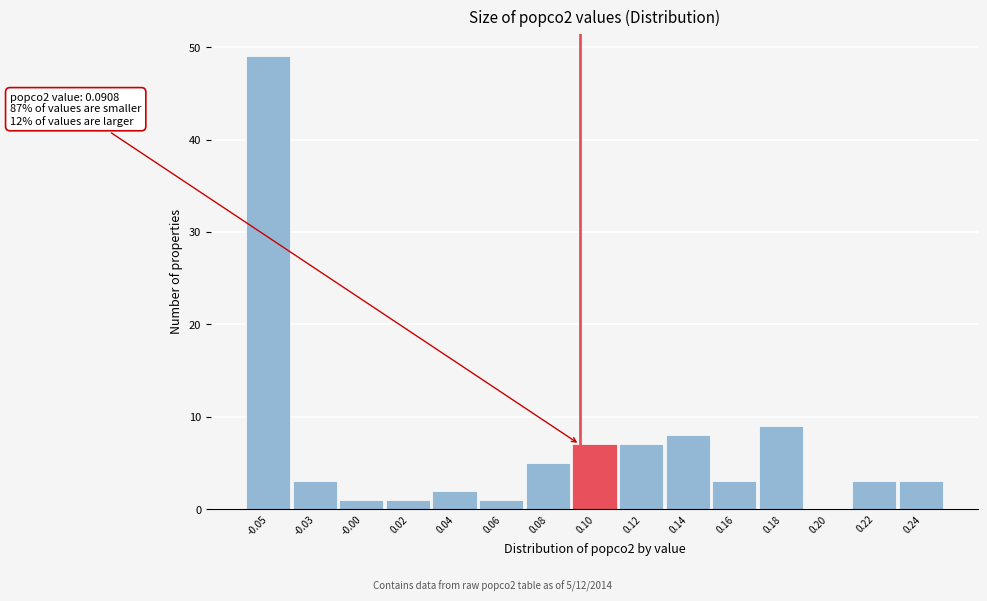

The value at 0.12 is 7. True or false?

True